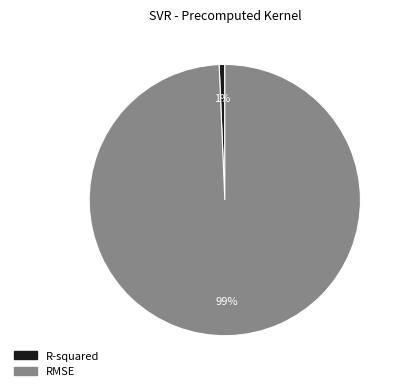

Count the number of slices in the pie.

2